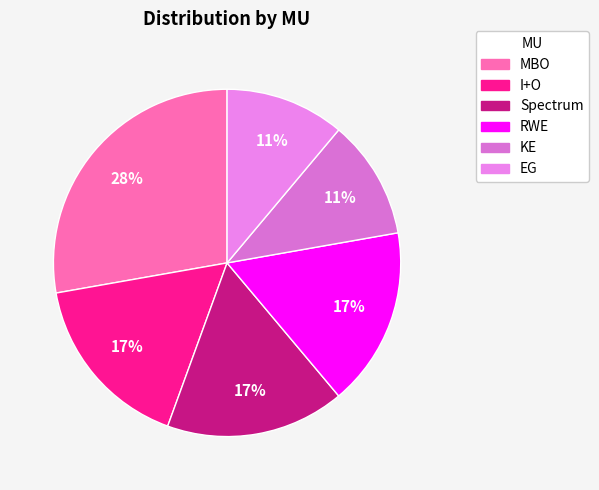

What percentage do Spectrum and EG together represent?

27.8%